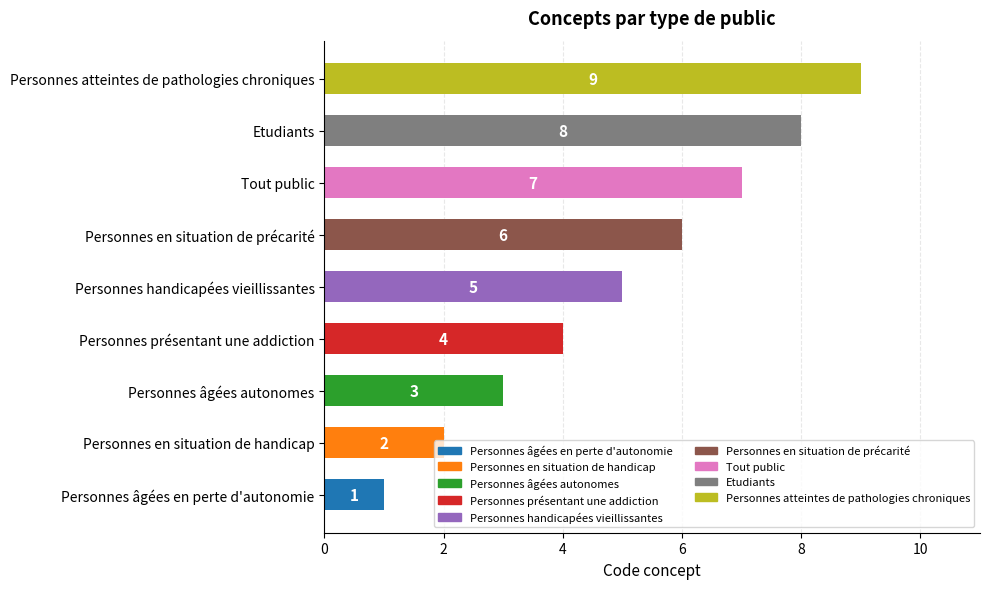

What is the sum of the values at Tout public and Personnes handicapées vieillissantes?

12